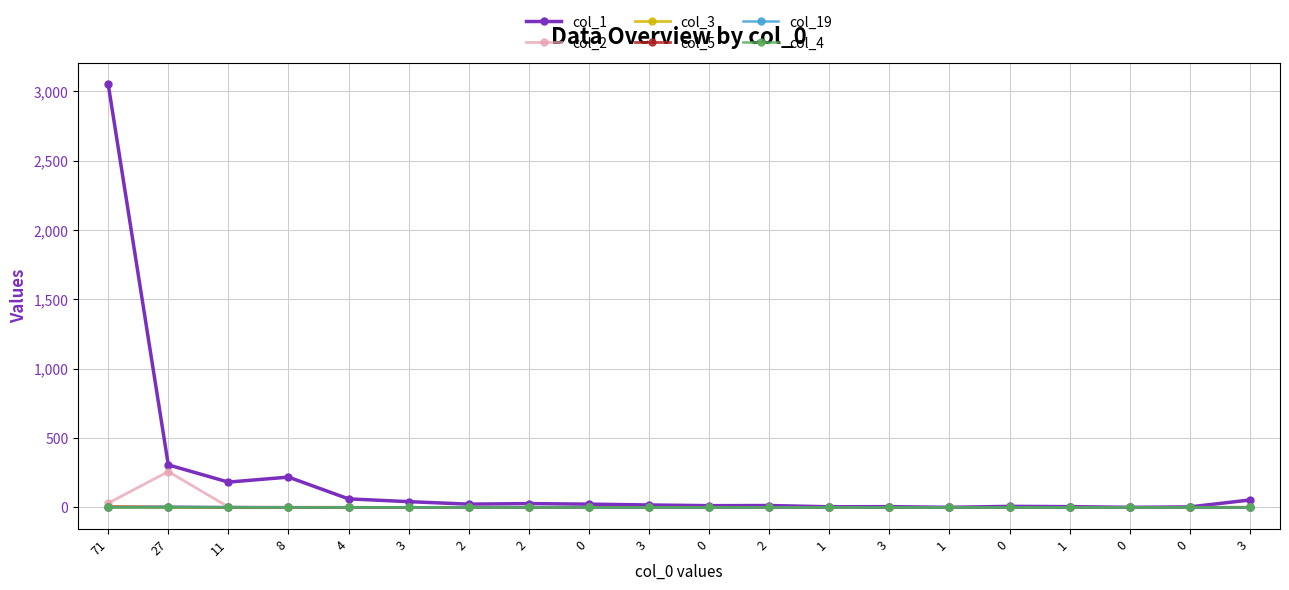

The value of col_3 at 11 is 0. True or false?

True